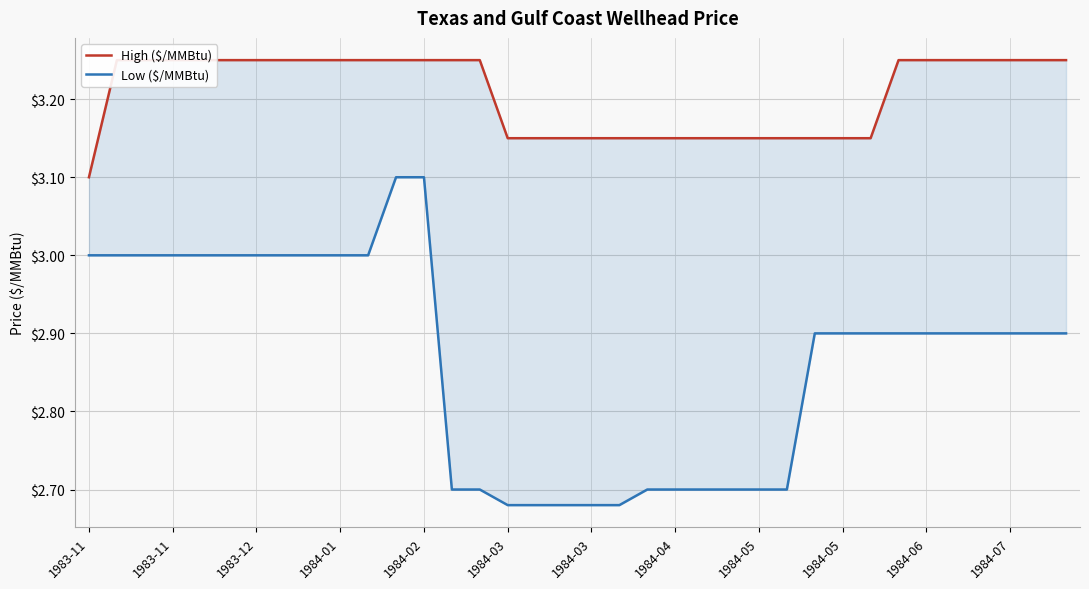

Which series changed the most between 1984-04 and 32?

Low ($/MMBtu)